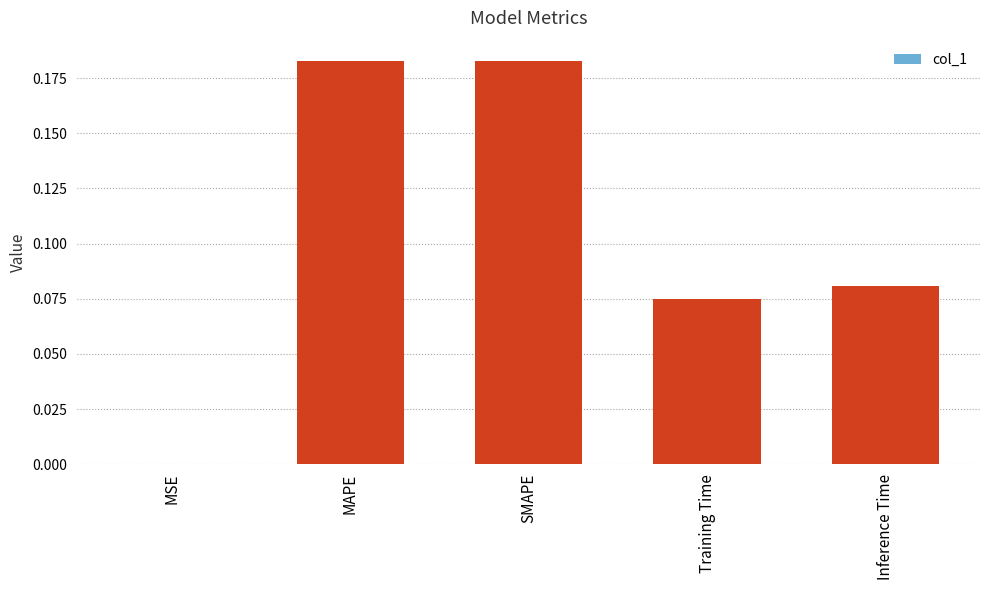

What is the sum of all values?

0.5